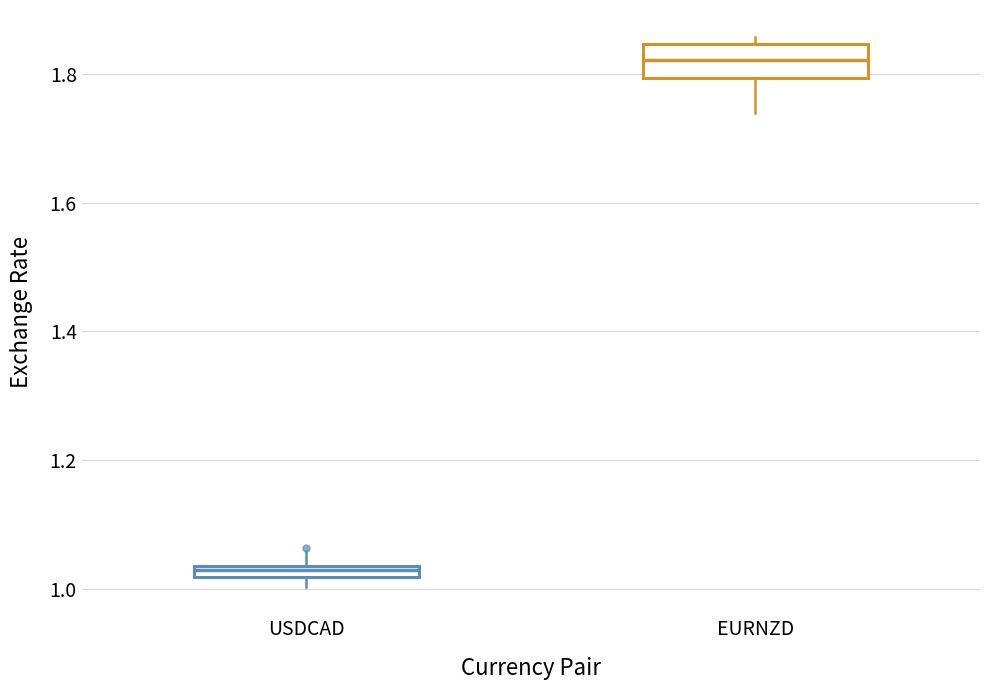

Which box is the tallest, from its lower edge to its upper edge?

EURNZD